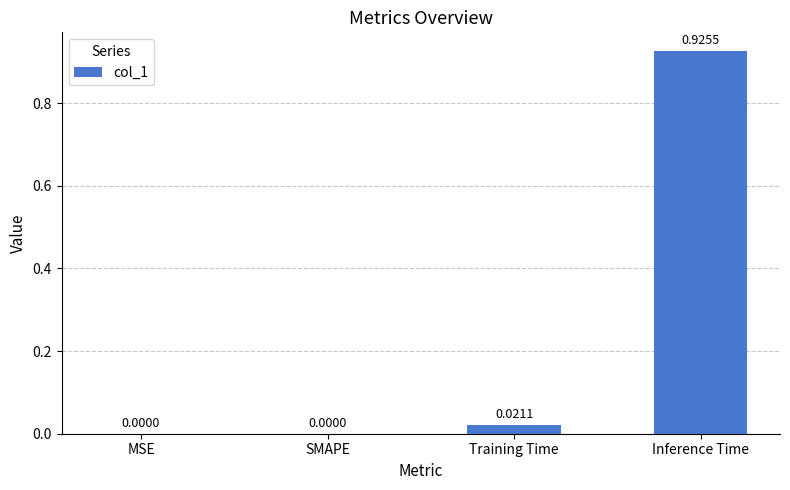

Which category has the highest value across all series?

Inference Time